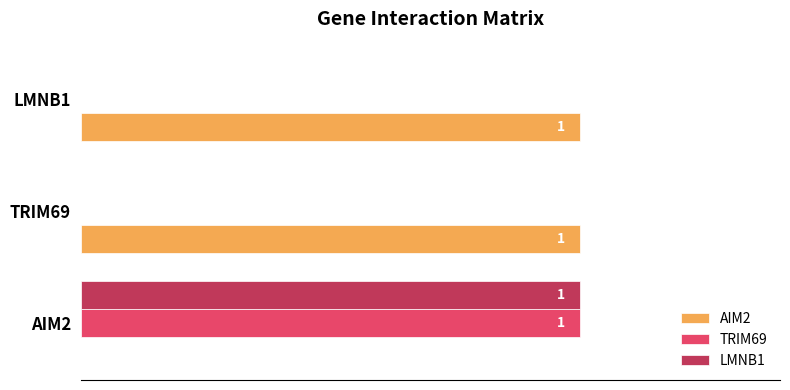

What are all the series names shown in the legend?

AIM2, TRIM69, LMNB1